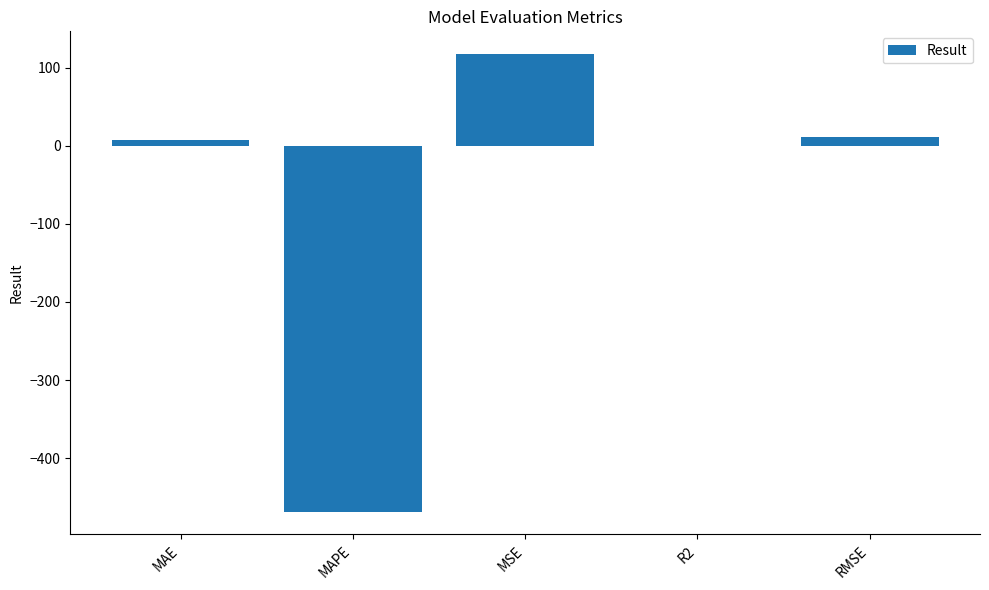

True or false: the data shows -468.4 at MAPE.

True